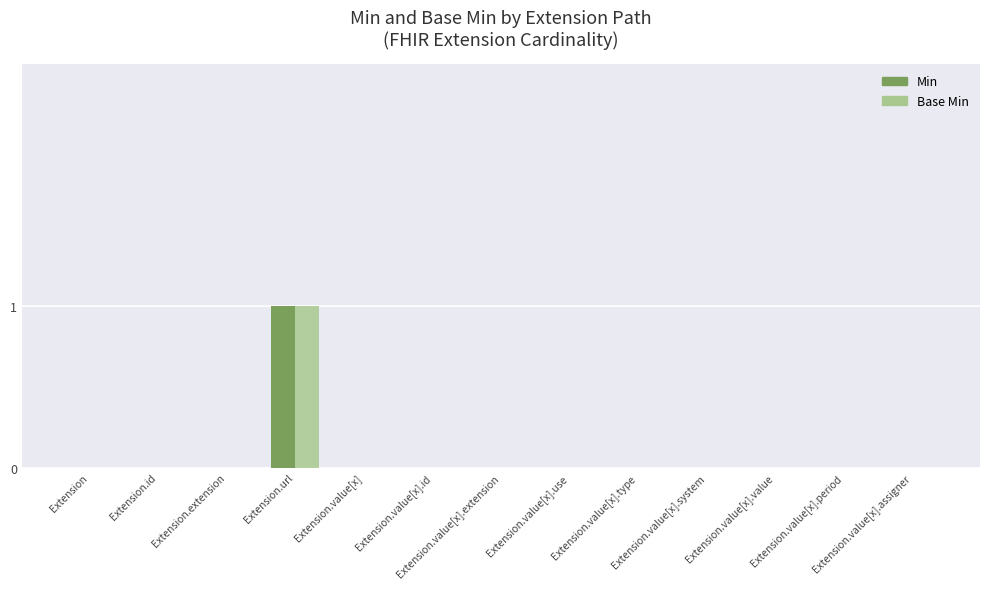

Which series has the widest spread of values?

Min